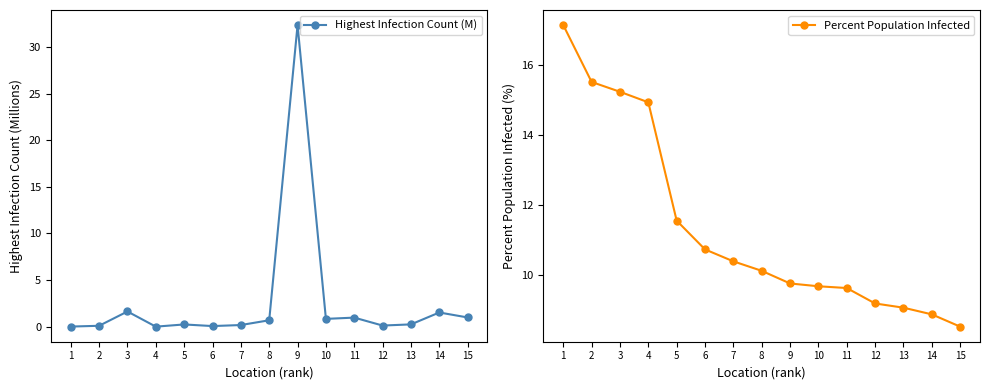

Count the number of categories in the chart.

15